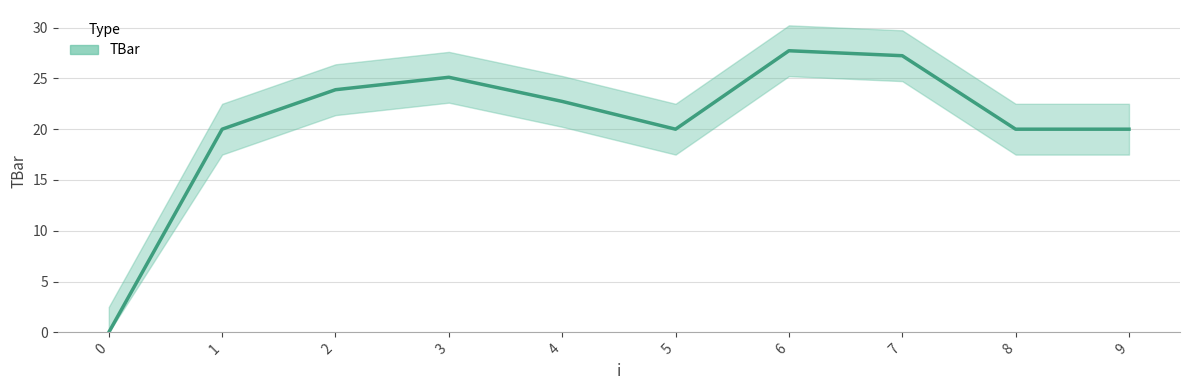

What is the sum of all values?

206.7